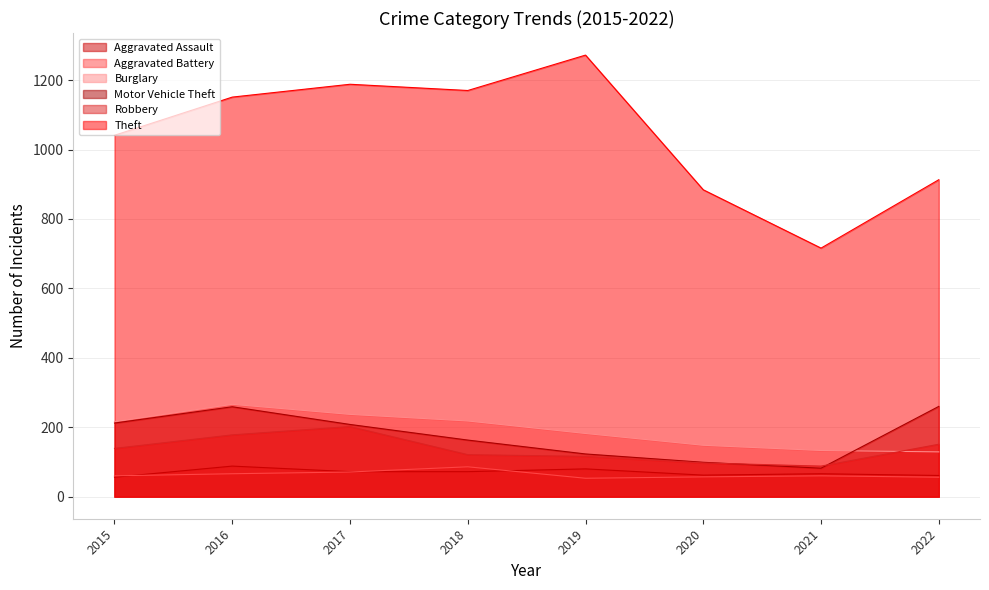

At which label does Burglary reach its minimum?

2022